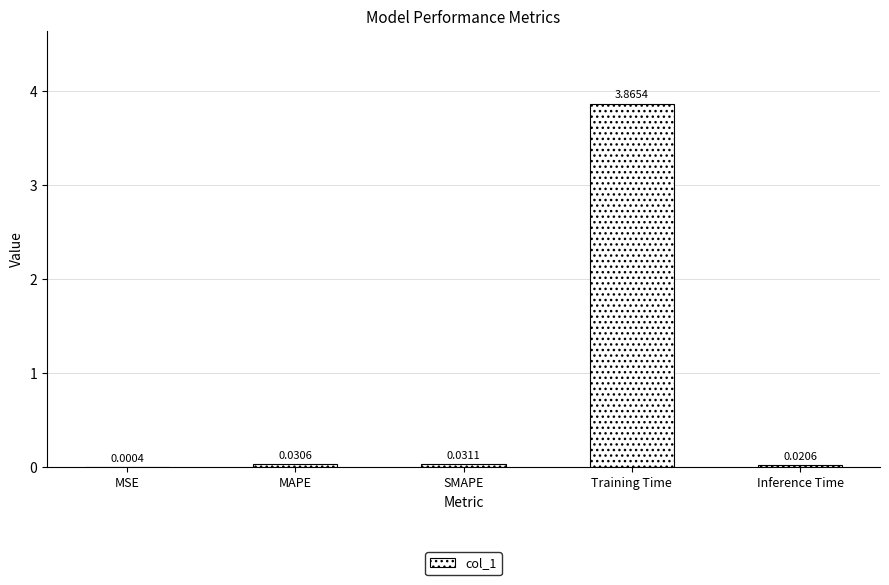

What is the change in value from MAPE to Training Time?

+3.8